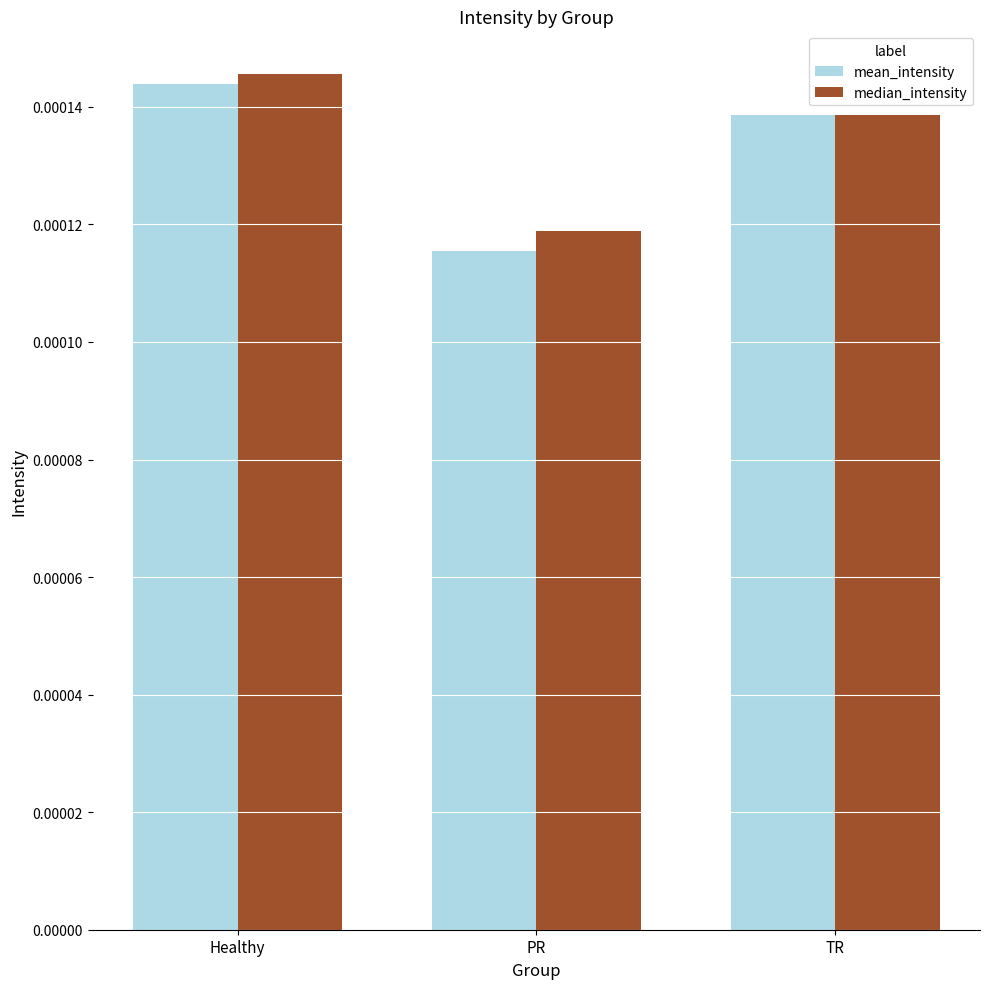

Rank the series by their average value, from lowest to highest.

mean_intensity, median_intensity